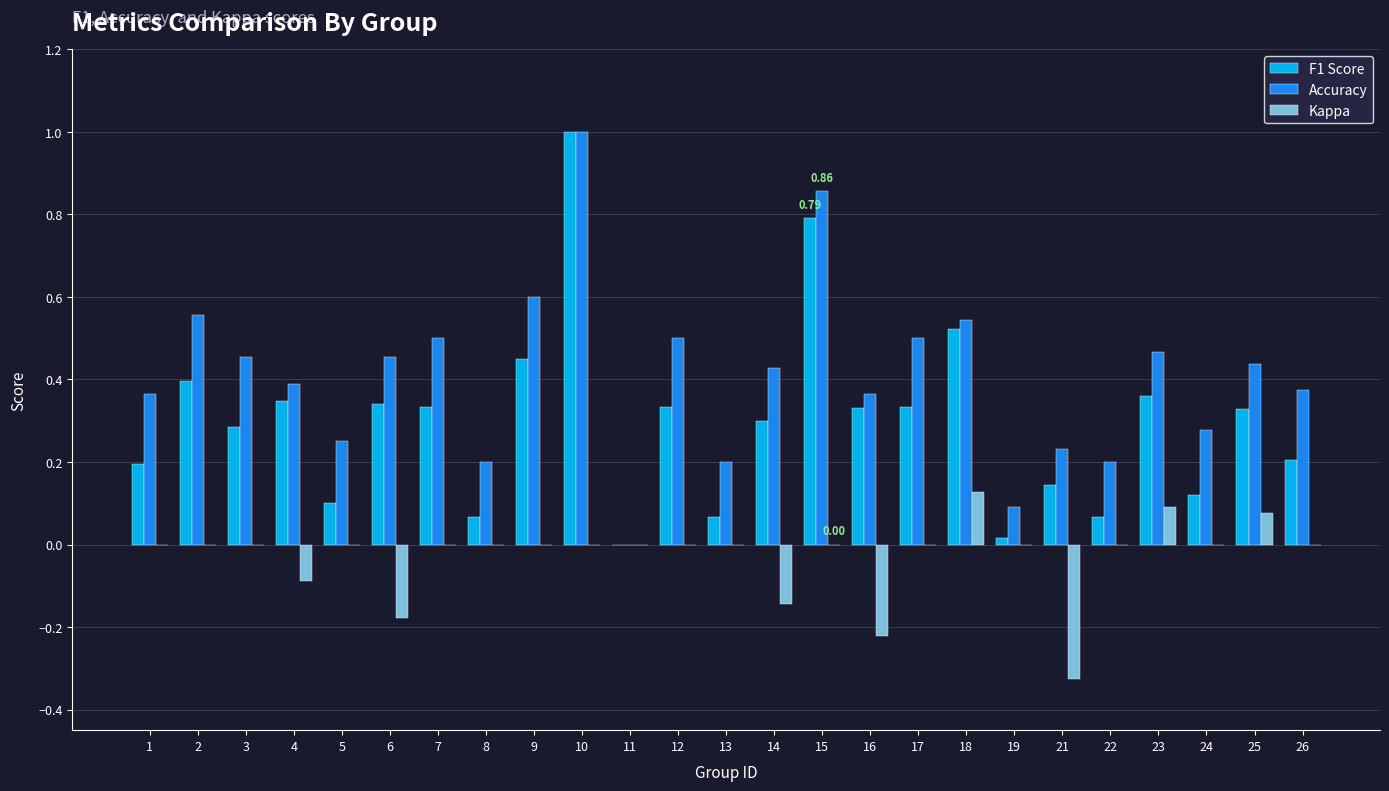

Where is Accuracy nearest to the value 0?

11